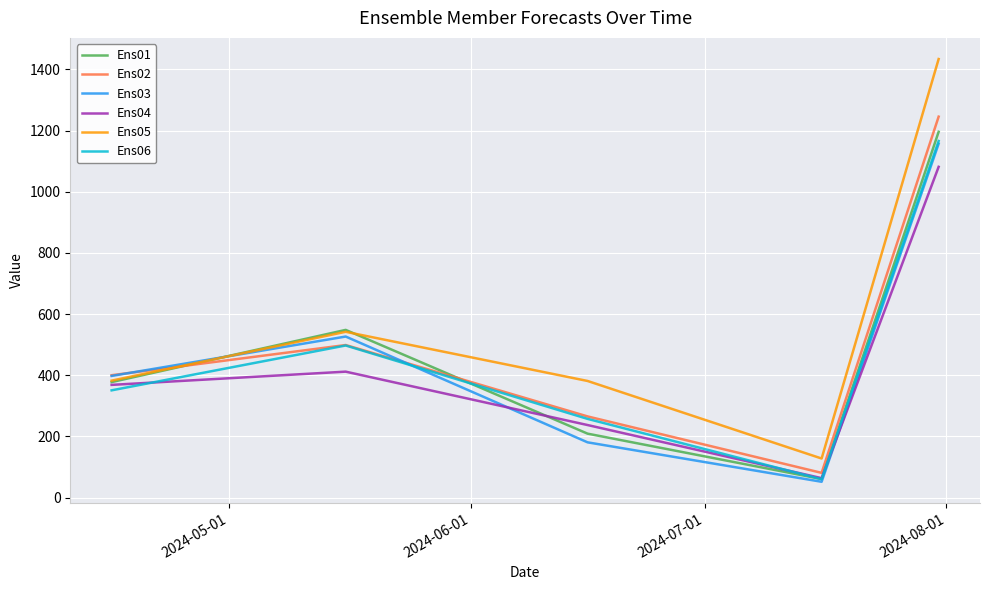

What is the minimum value for Ens04?

63.7